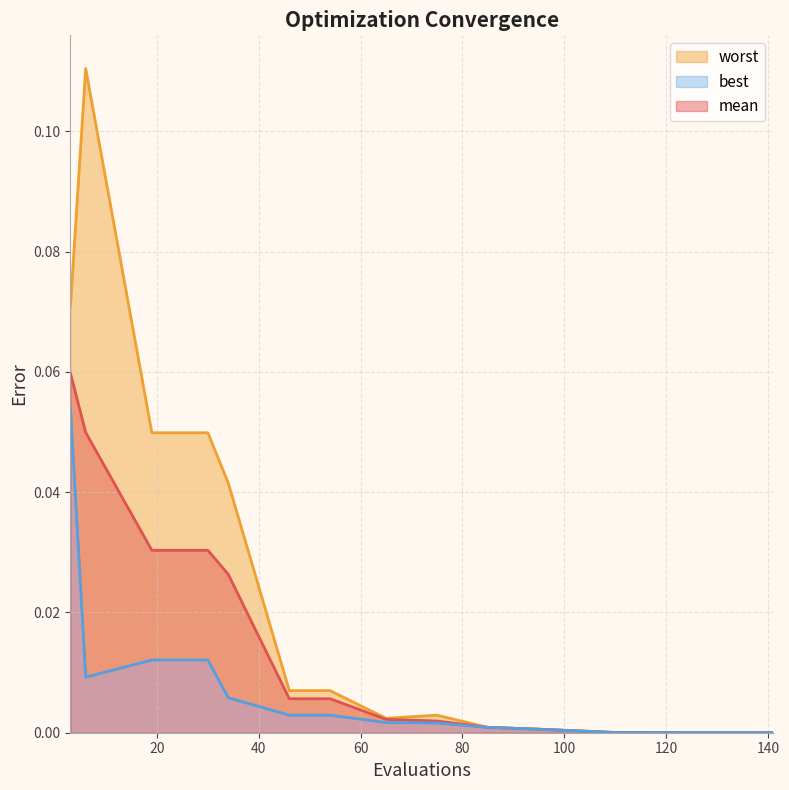

Rank the series by their average value, from highest to lowest.

worst, mean, best